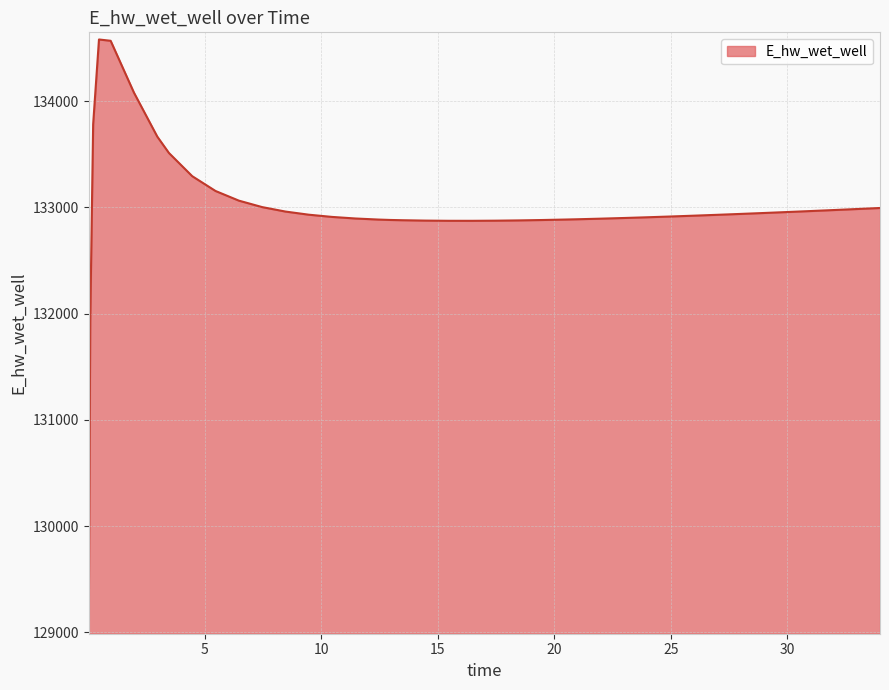

What is the maximum value shown in the chart?

134580.8